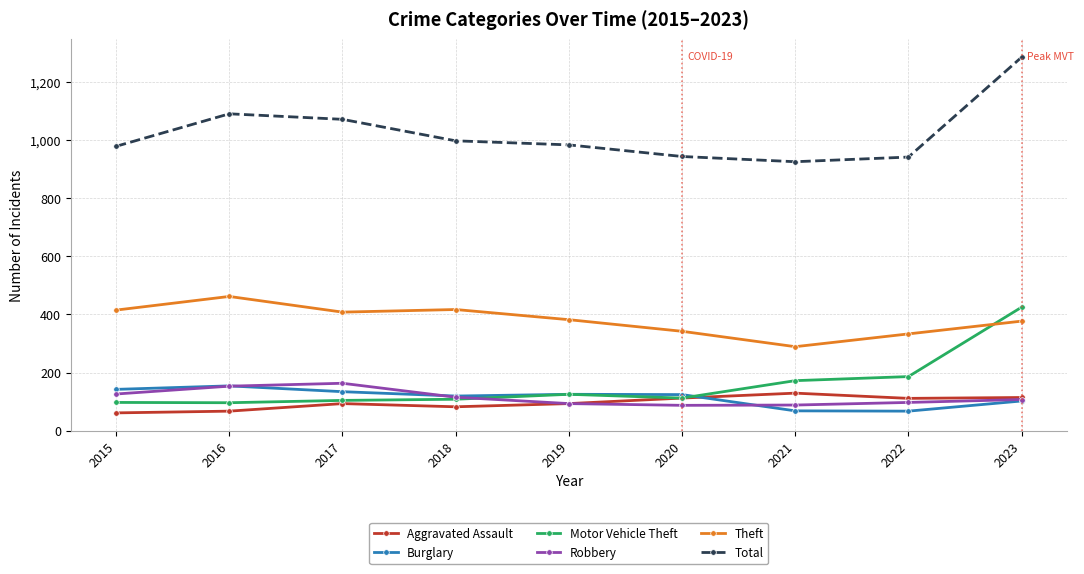

Is the value of Motor Vehicle Theft at 2022 greater than the value of Robbery at 2019?

Yes